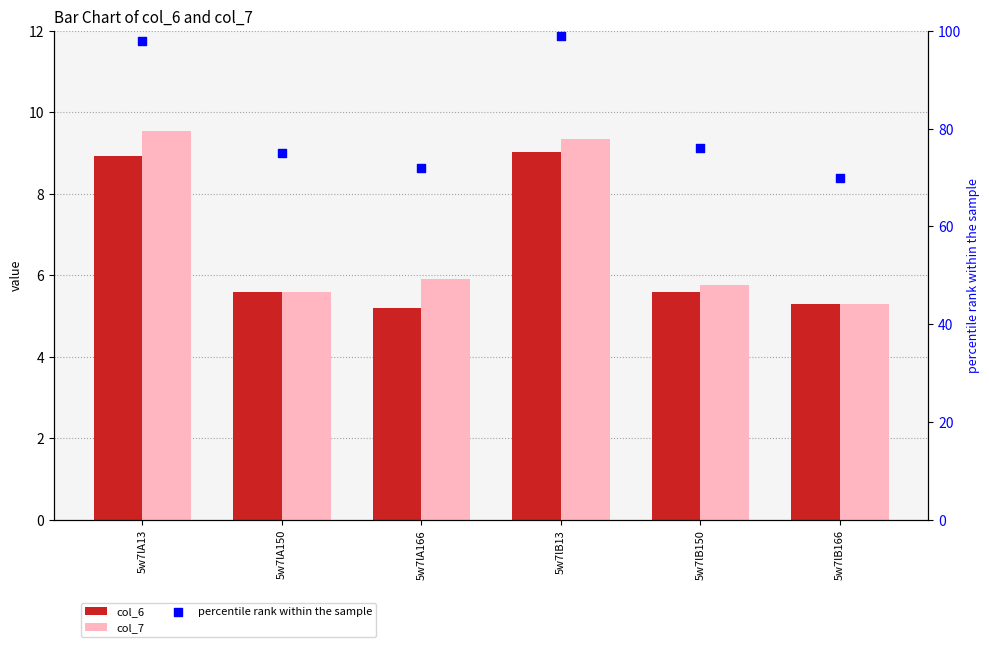

Which series has the largest Y range (max minus min)?

percentile rank within the sample